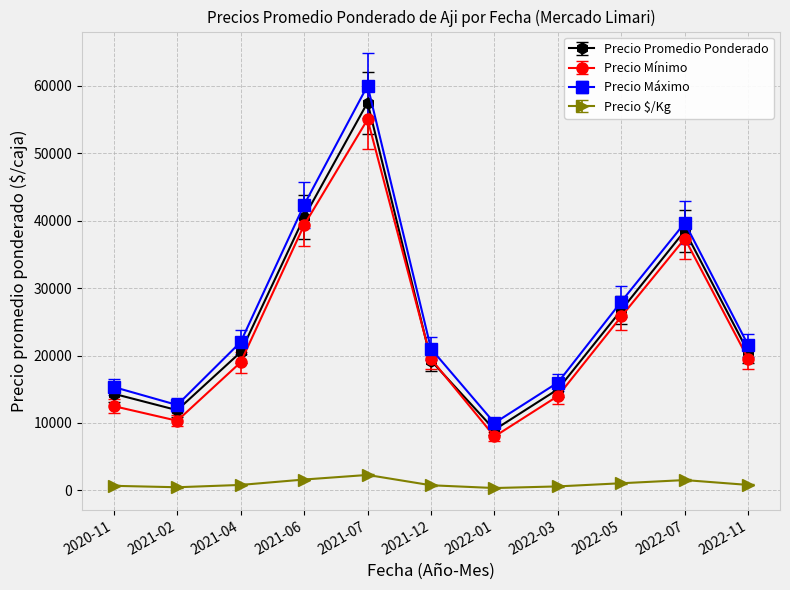

True or false: Precio $/Kg and Precio Promedio Ponderado intersect in this chart.

False